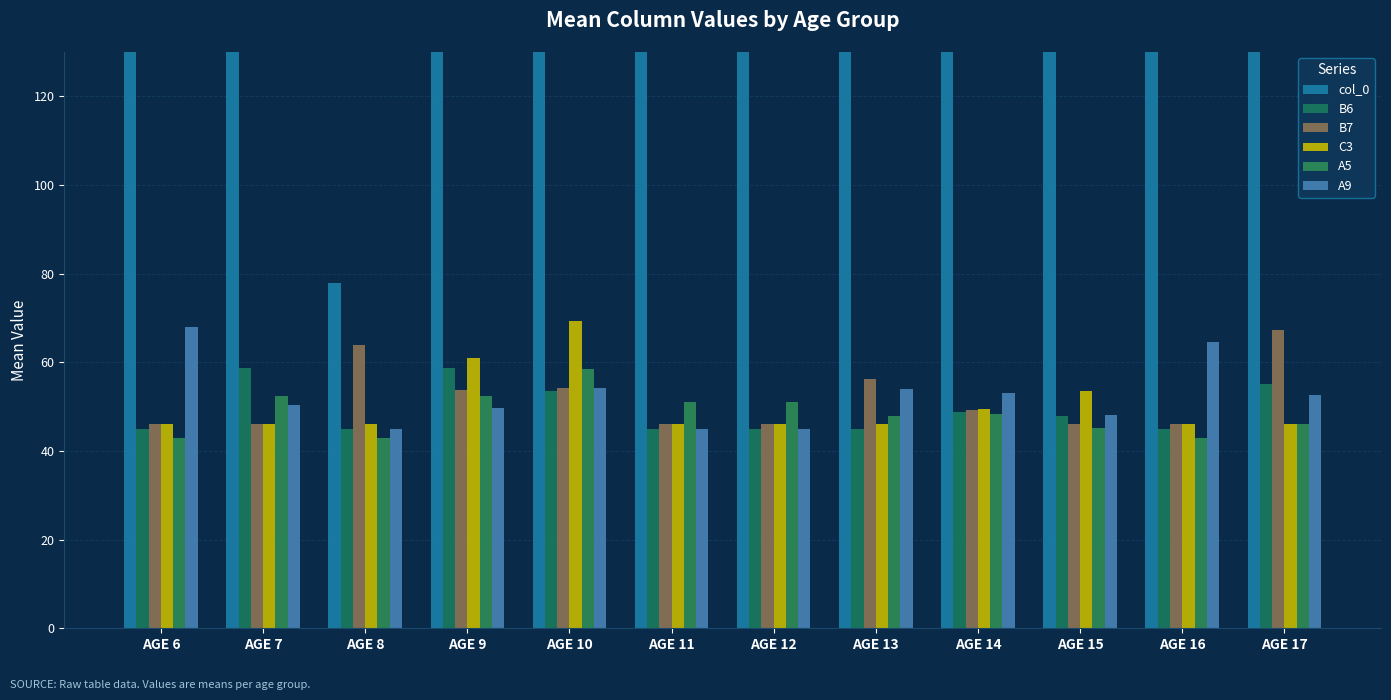

Reading left to right, transcribe all the data shown in this chart.

col_0: 140.0	159.7	78.0	148.0	157.2	342.5	431.3	388.4	323.4	338.0	339.5	328.0
B6: 45.0	58.7	45.0	58.7	53.5	45.0	45.0	45.0	48.8	47.8	45.0	55.2
B7: 46.0	46.0	64.0	53.7	54.2	46.0	46.0	56.2	49.2	46.0	46.0	67.2
C3: 46.0	46.0	46.0	61.0	69.2	46.0	46.0	46.0	49.4	53.5	46.0	46.0
A5: 43.0	52.3	43.0	52.3	58.5	51.0	51.0	47.8	48.4	45.2	43.0	46.0
A9: 68.0	50.3	45.0	49.7	54.2	45.0	45.0	54.0	53.0	48.0	64.5	52.6